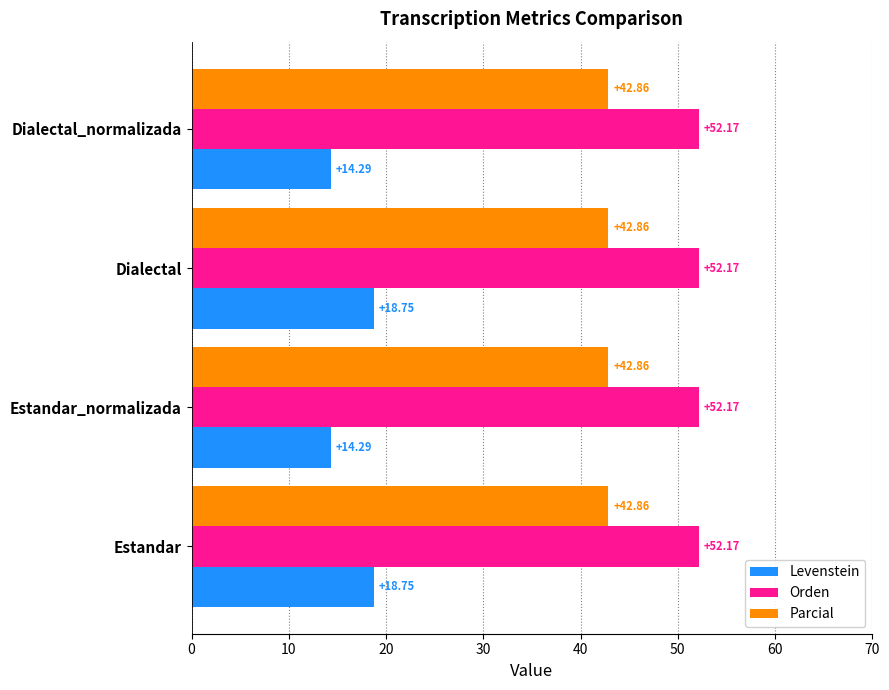

What is the sum of all Parcial values?

171.4